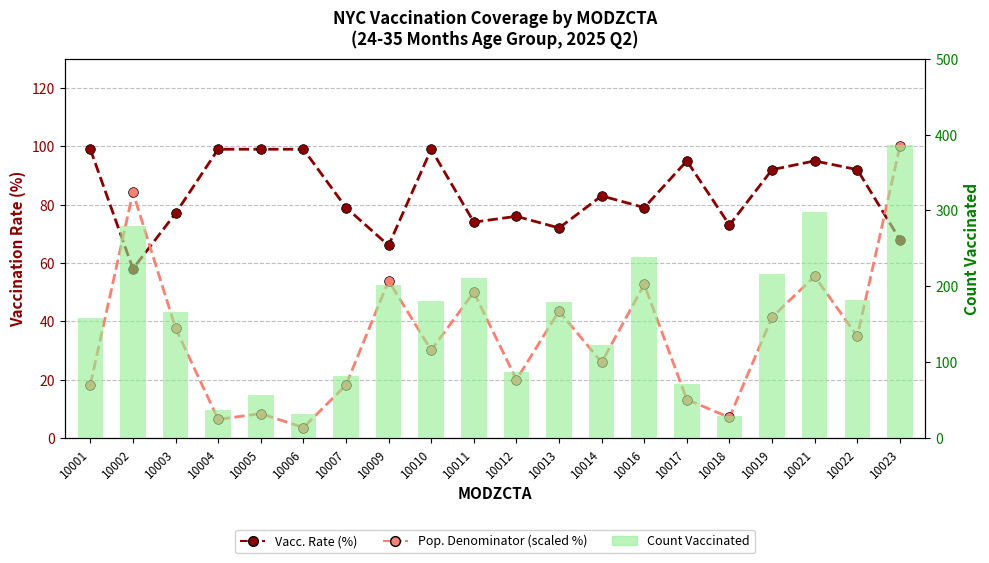

What value does the Count Vaccinated series have at 10004?

37.0